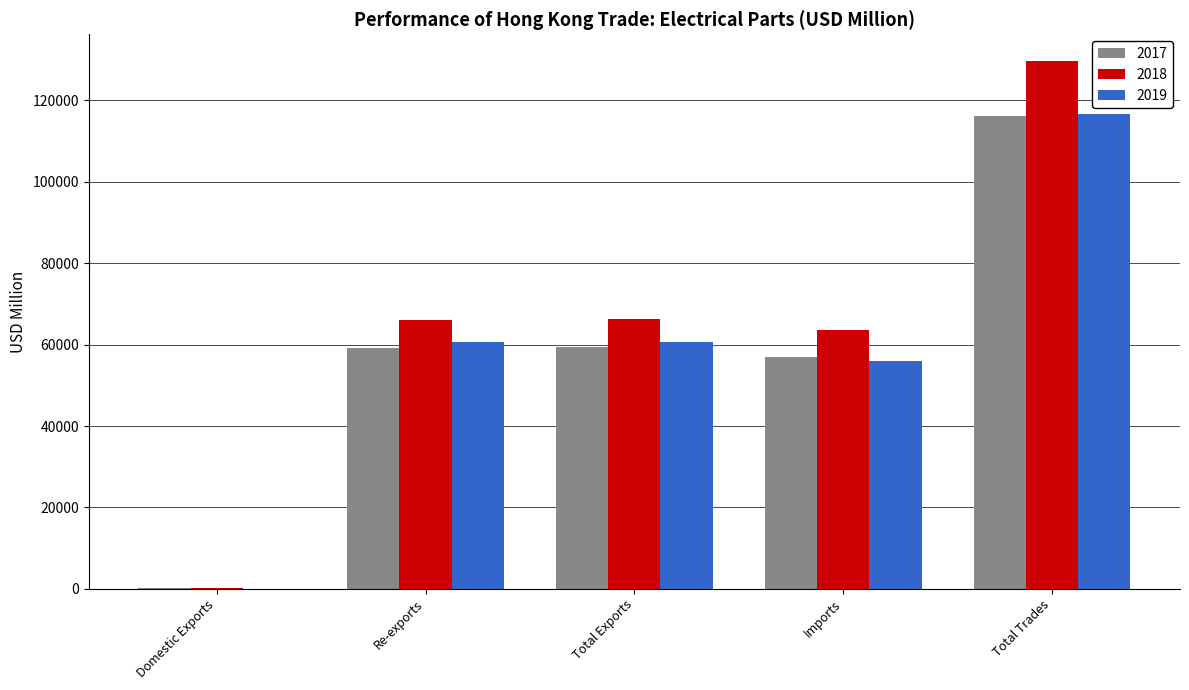

Where does the 2018 series first go above 66105?

Re-exports